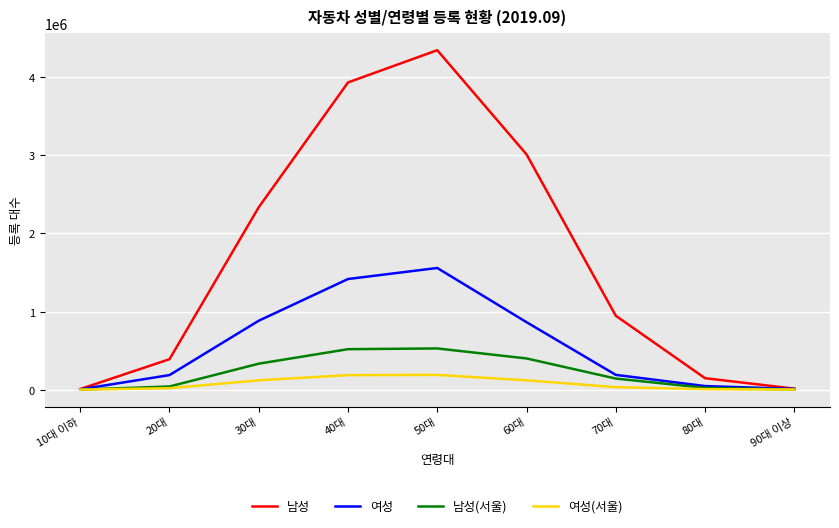

Which series has the largest range (max minus min)?

남성